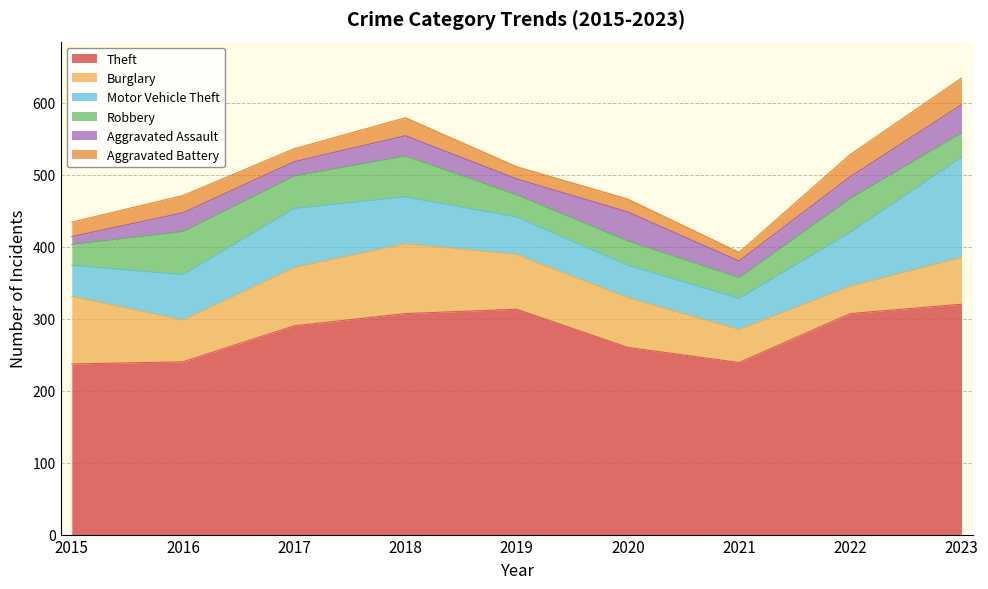

Is the value of Aggravated Battery at 2018 greater than the value of Robbery at 2018?

No